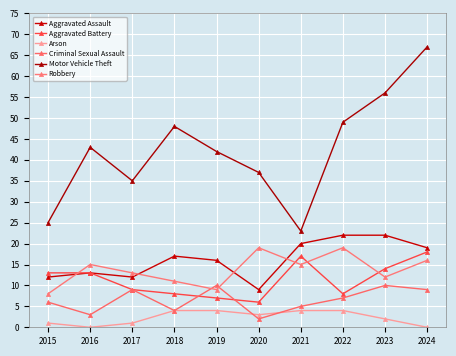

In Criminal Sexual Assault, how many points are lower than both neighbors (excluding endpoints)?

3